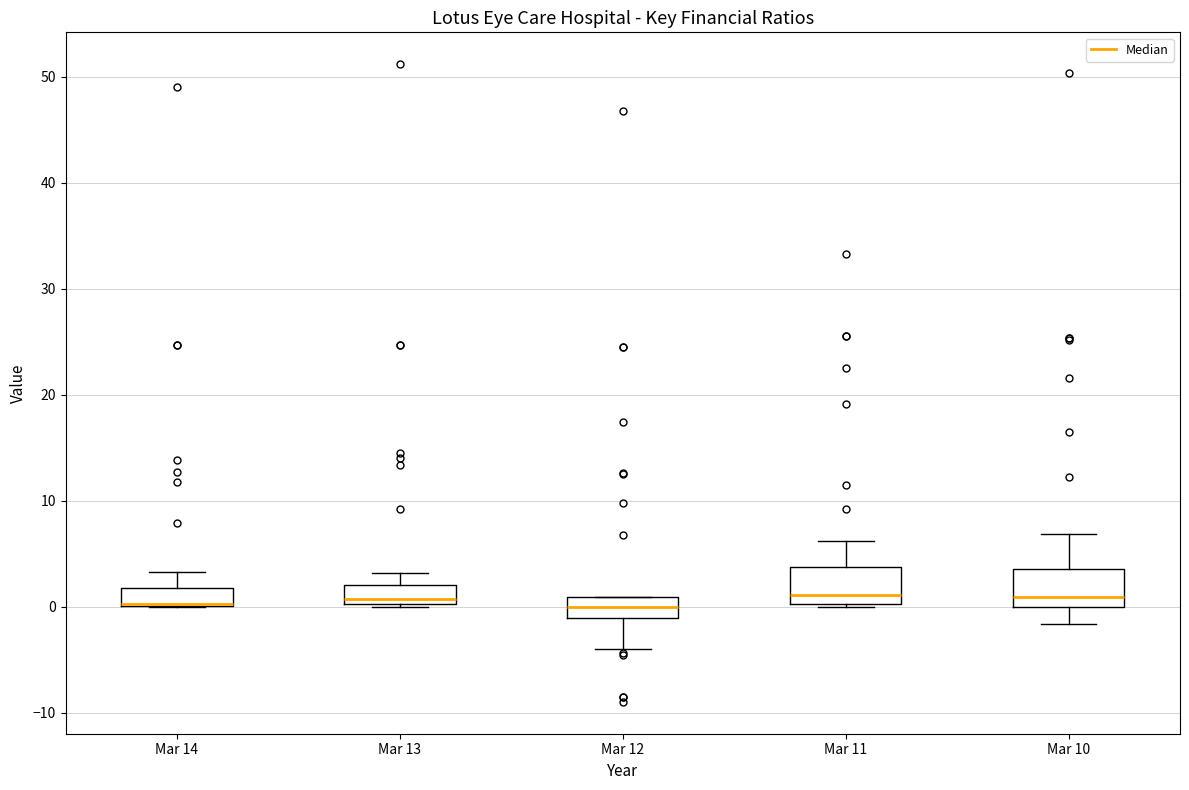

Reading left to right, transcribe this box plot: for each box, give where its median line is, the range the box spans, and where its two whiskers end, as read against the y-axis. The values are not printed on the chart, so give them approximately, as read against the axis.

Mar 14: median 0 (drawn on the box's lower edge), box 0 to 2, whiskers 0 to 3
Mar 13: median 1, box 0 to 2, whiskers 0 to 3
Mar 12: median 0, box -1 to 1, whiskers -4 to 1
Mar 11: median 1, box 0 to 4, whiskers 0 to 6
Mar 10: median 1, box 0 to 4, whiskers -2 to 7